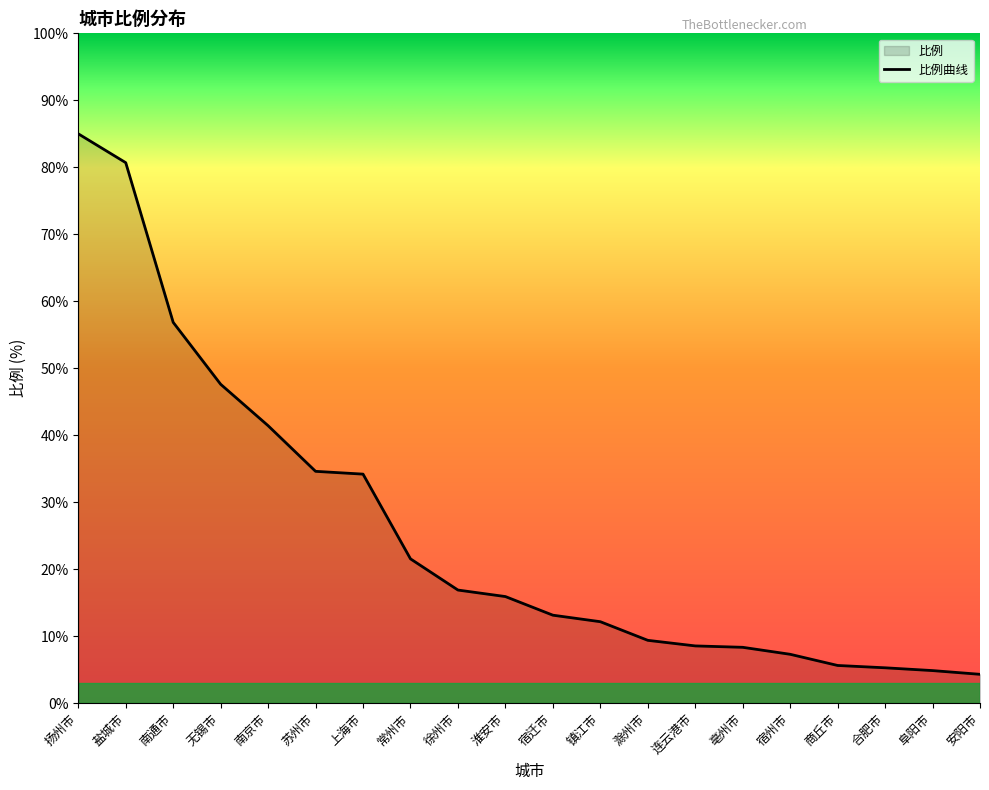

What is the approximate value at 商丘市?

5.6